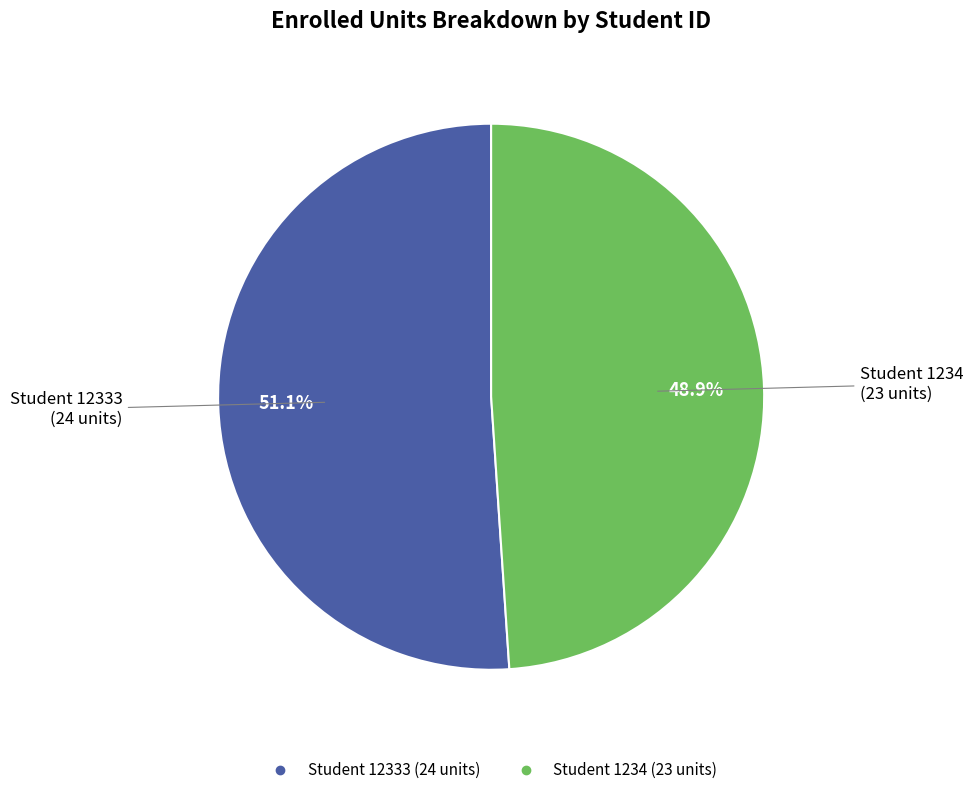

Does any single category account for the majority?

Yes